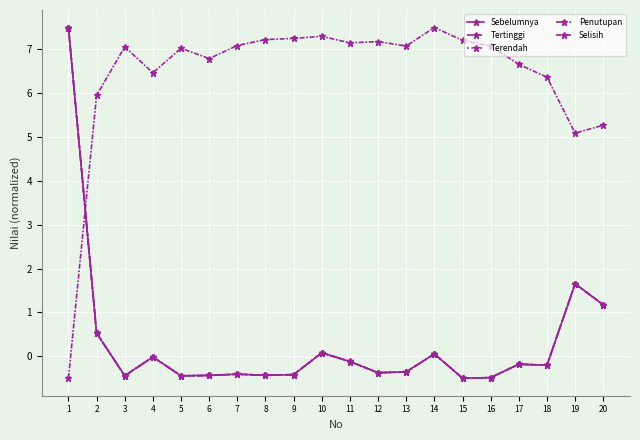

What is the maximum value for Selisih?

7.5